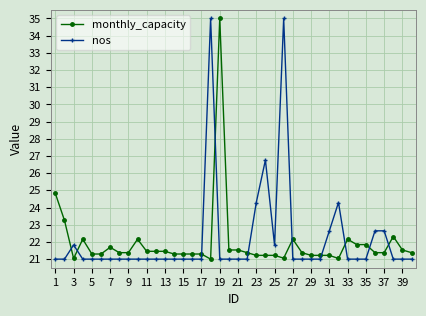

True or false: monthly_capacity has more than 2 points higher than both neighbors.

True